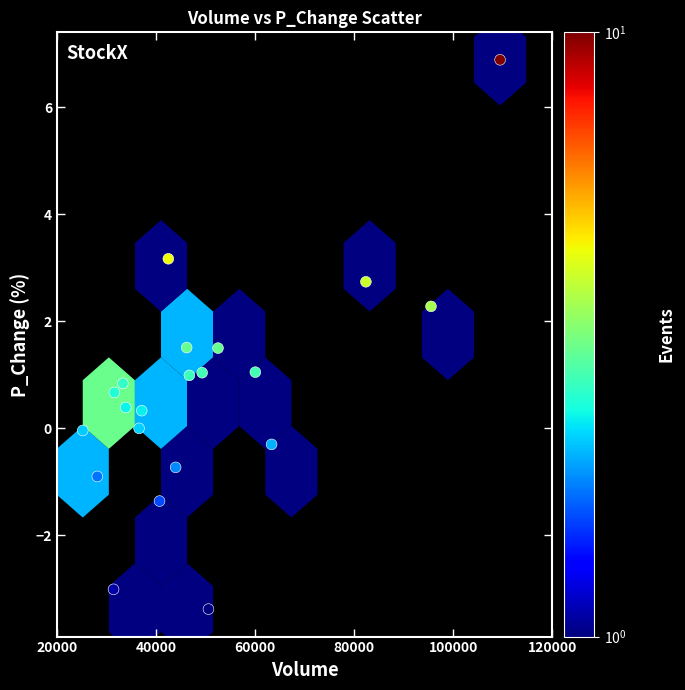

What is the range of X values (max minus min)?

84240.1